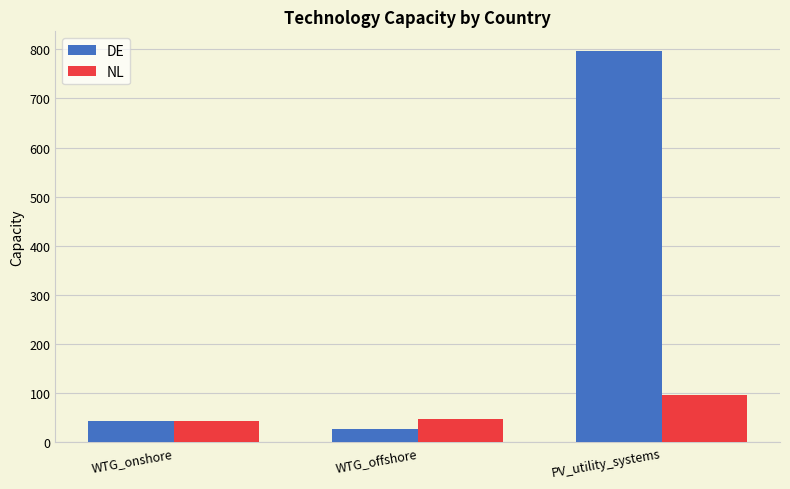

Is the value of NL at PV_utility_systems greater than the value of DE at PV_utility_systems?

No